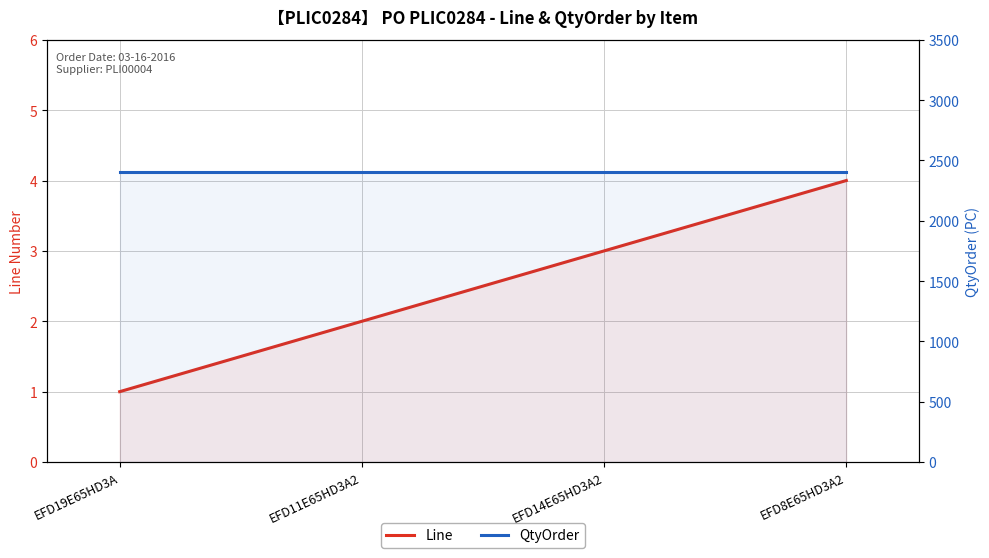

What is the maximum value for QtyOrder?

2400